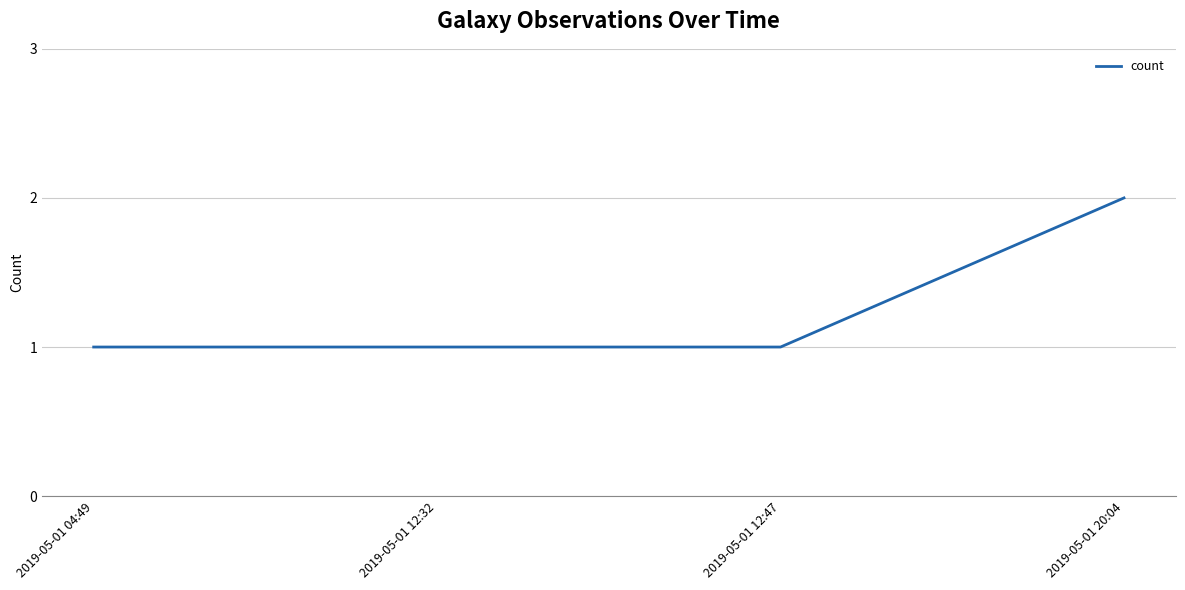

What is the change in value from 2019-05-01 12:32 to 2019-05-01 20:04?

+1